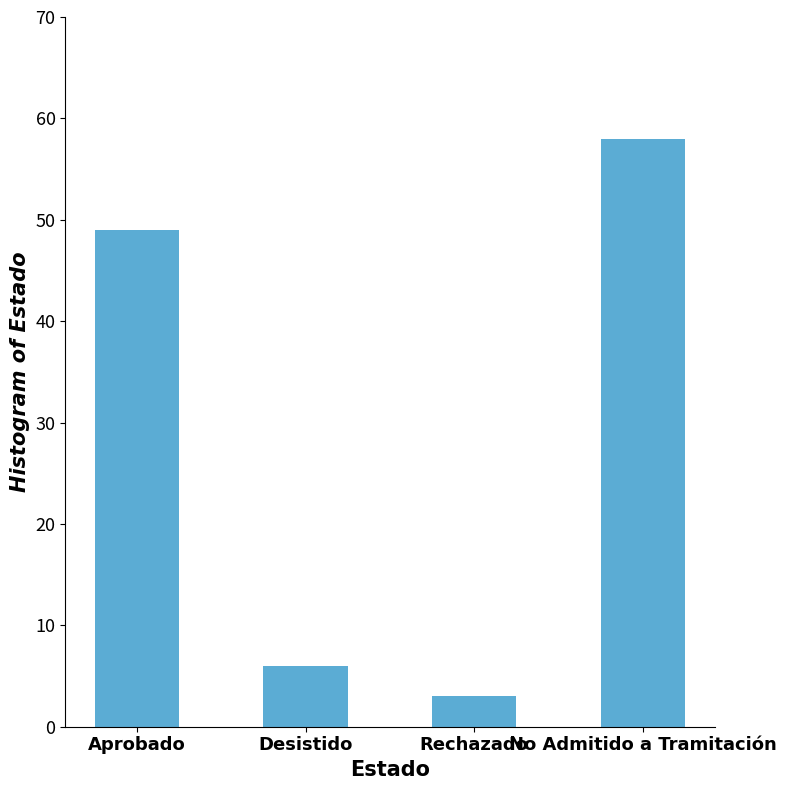

What is the ratio of the value at Rechazado to the value at Desistido?

0.5